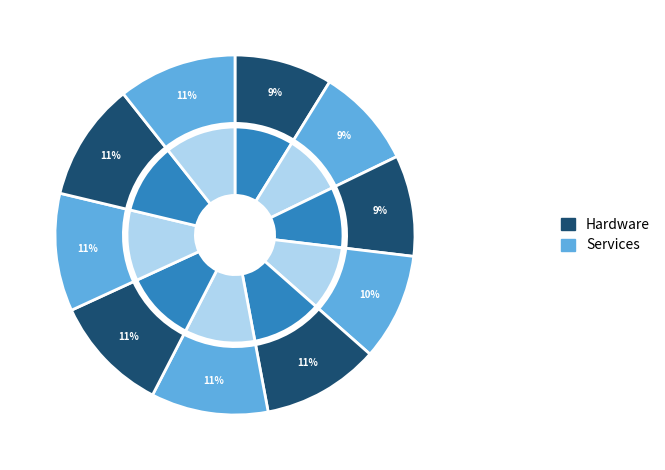

Does 2014 account for over 50% of the chart?

No